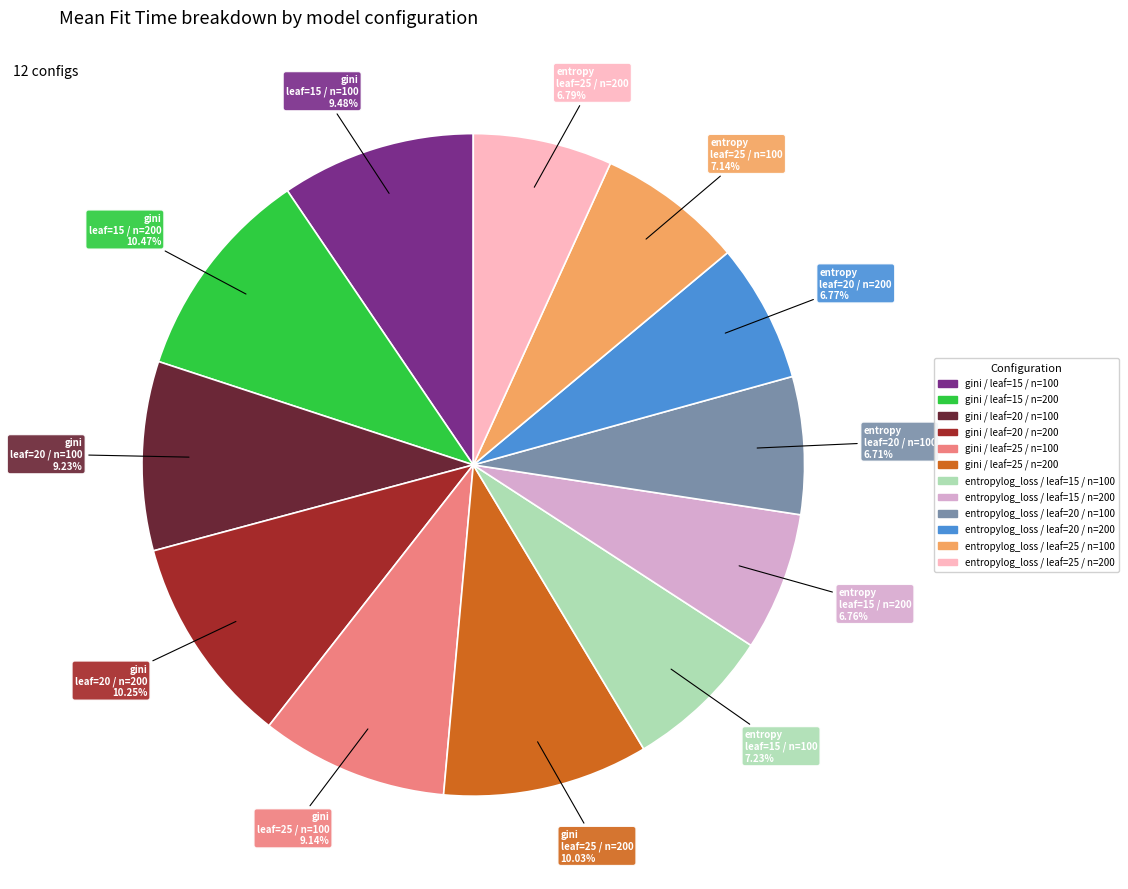

Does entropylog_loss / leaf=20 / n=200 represent more than half of the total?

No